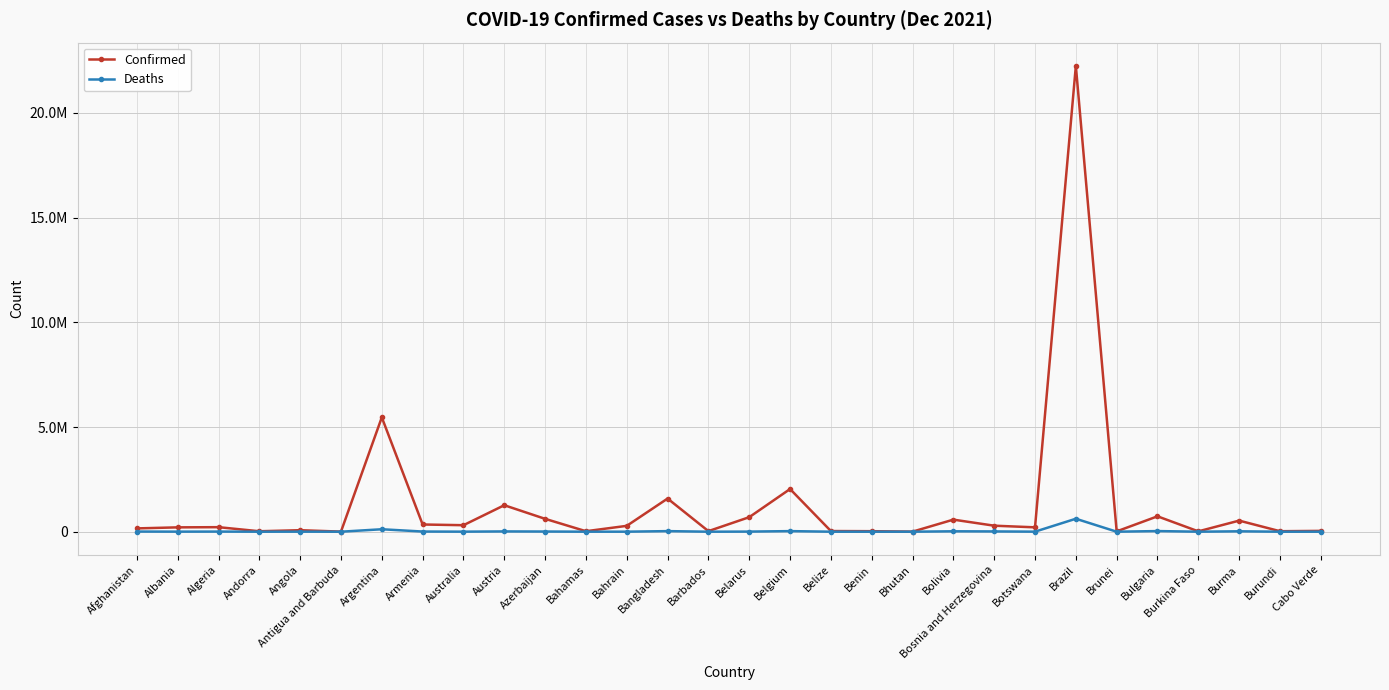

What is the difference between the maximum and minimum values in the Confirmed series?

22240606